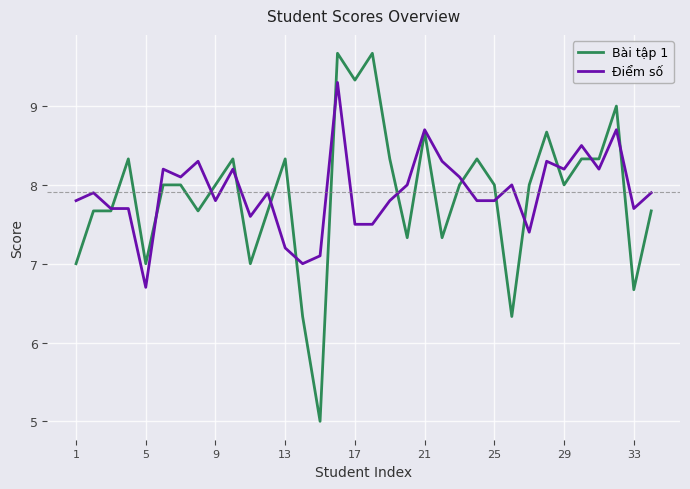

List the series in order of their peak value, lowest first.

Điểm số, Bài tập 1